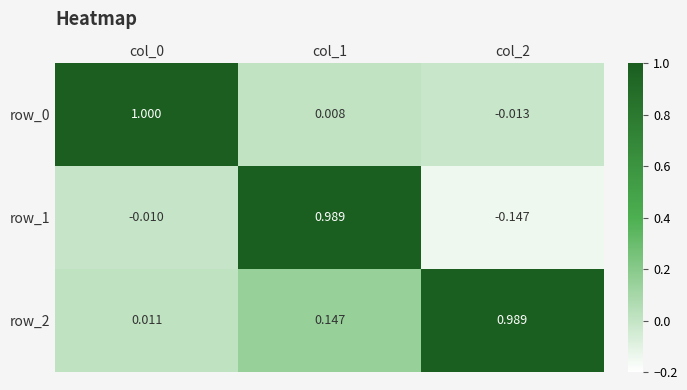

Is the value of row_2 at col_2 greater than the value of row_1 at col_2?

Yes